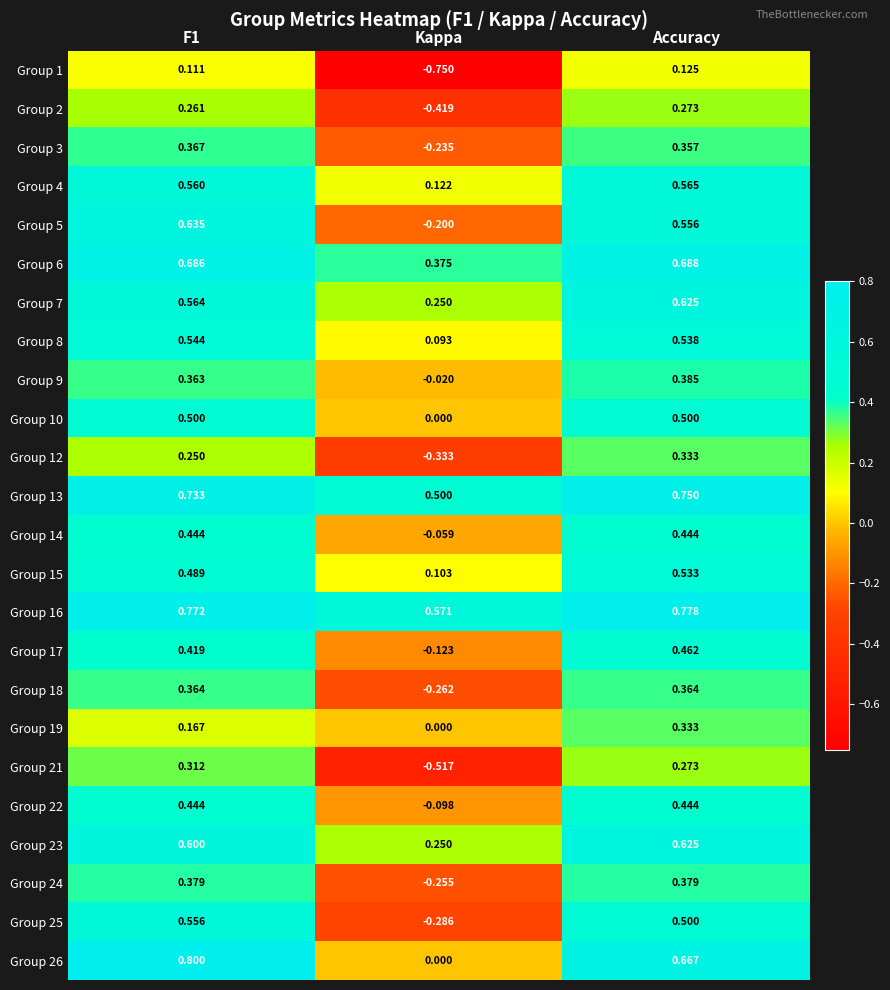

Which category has the highest value in the Group 6 series?

Accuracy